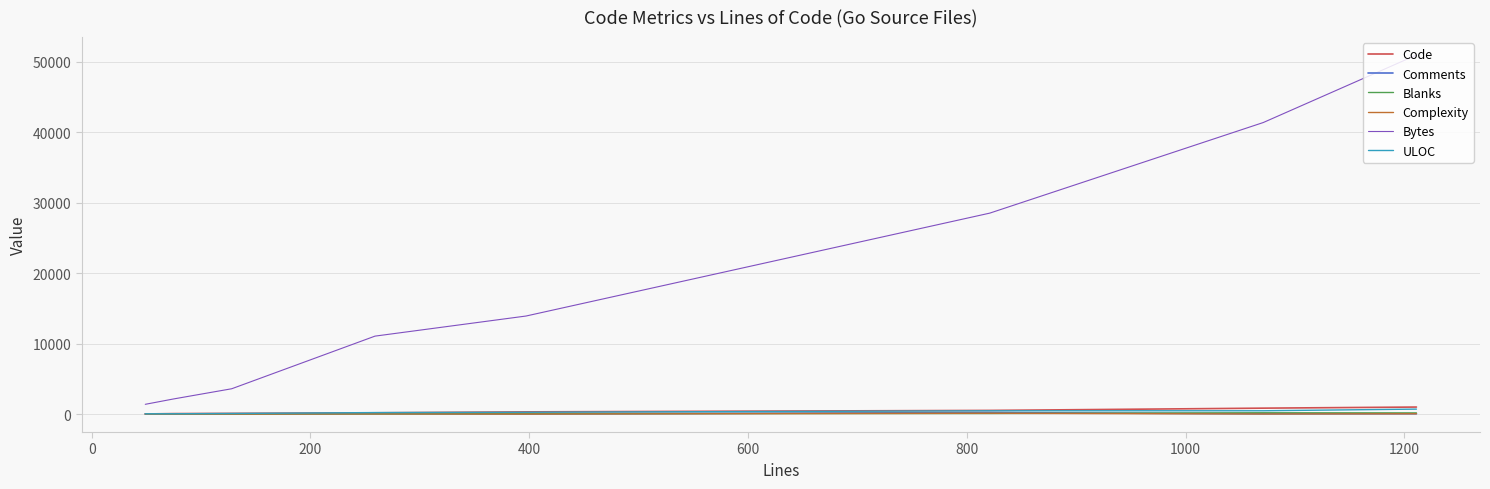

What is the sum of all ULOC values?

2277